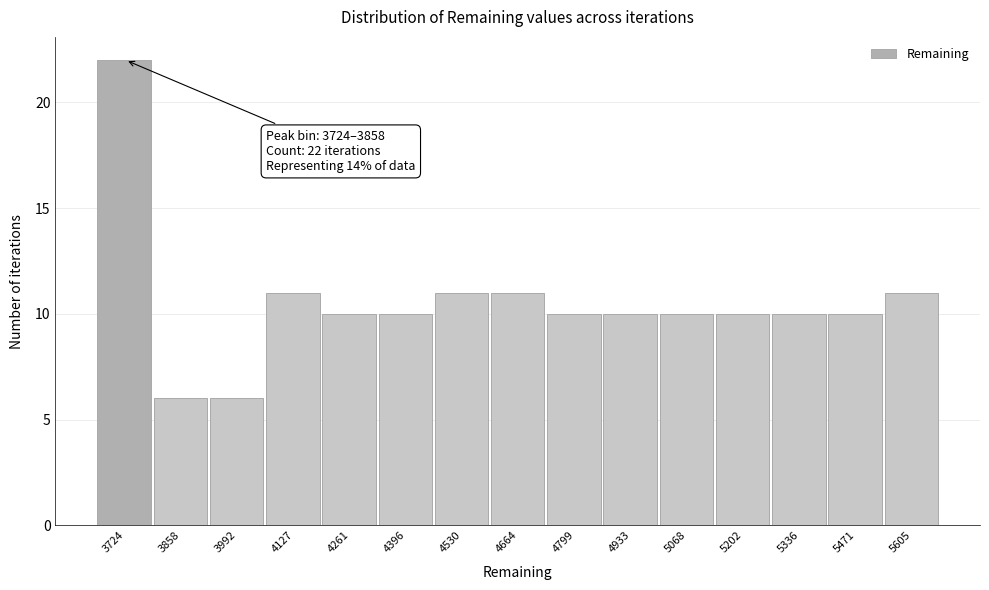

Reading left to right, extract all data points from this chart.

22	6	6	11	10	10	11	11	10	10	10	10	10	10	11